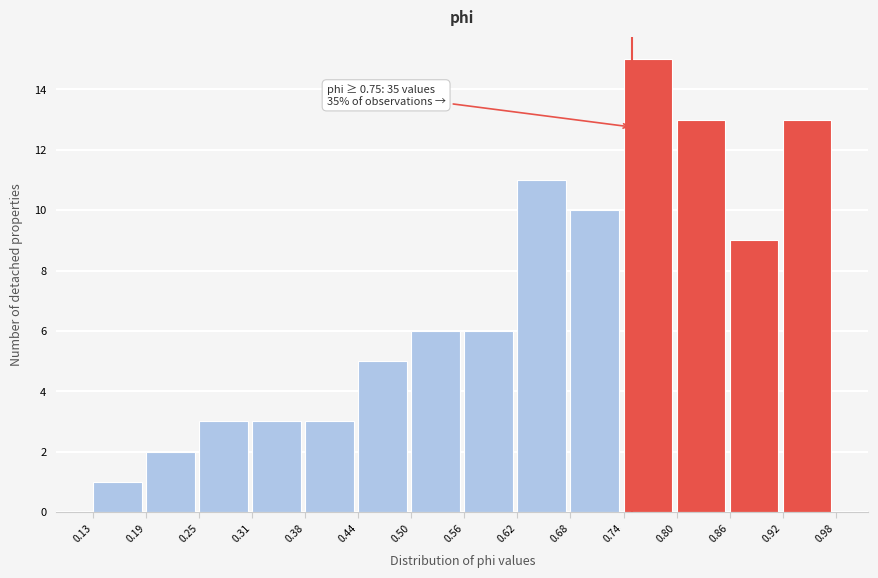

Which range on the x-axis has the tallest bar?

0.74 to 0.80